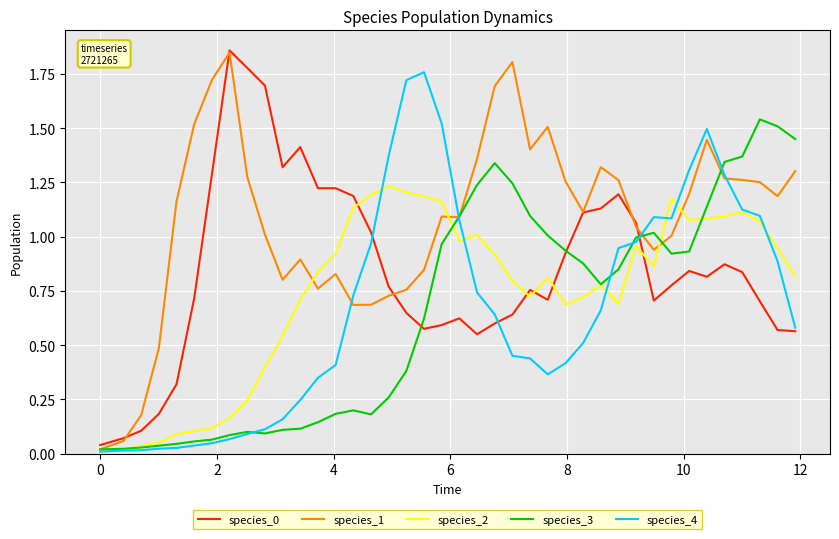

Which series has the largest total across all categories?

species_1